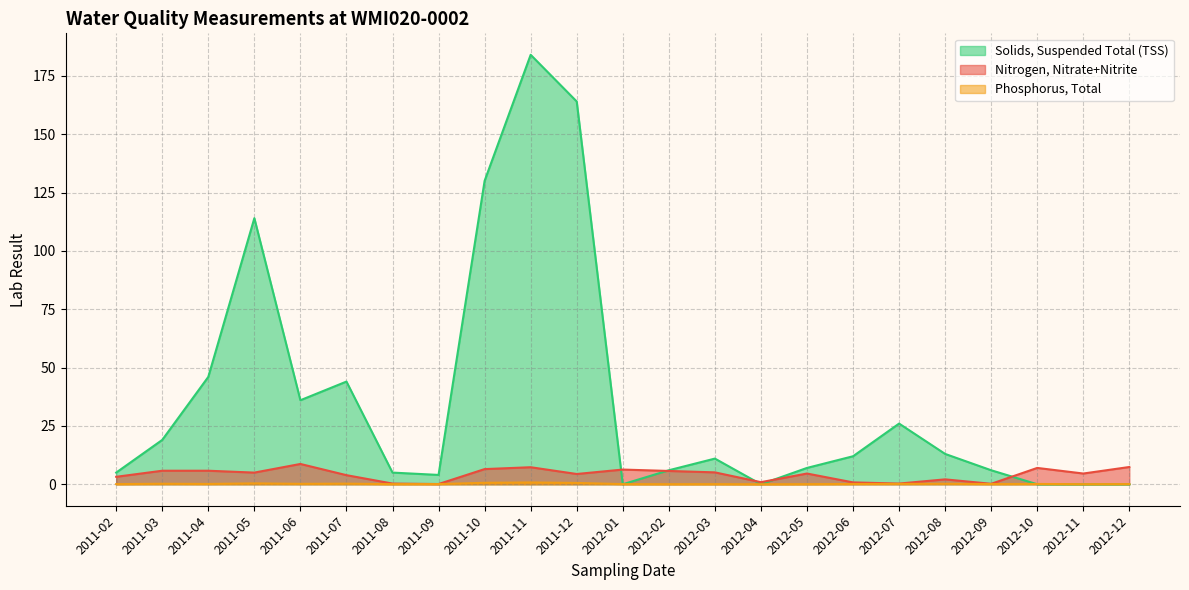

Which series has the widest spread of values?

Solids, Suspended Total (TSS)